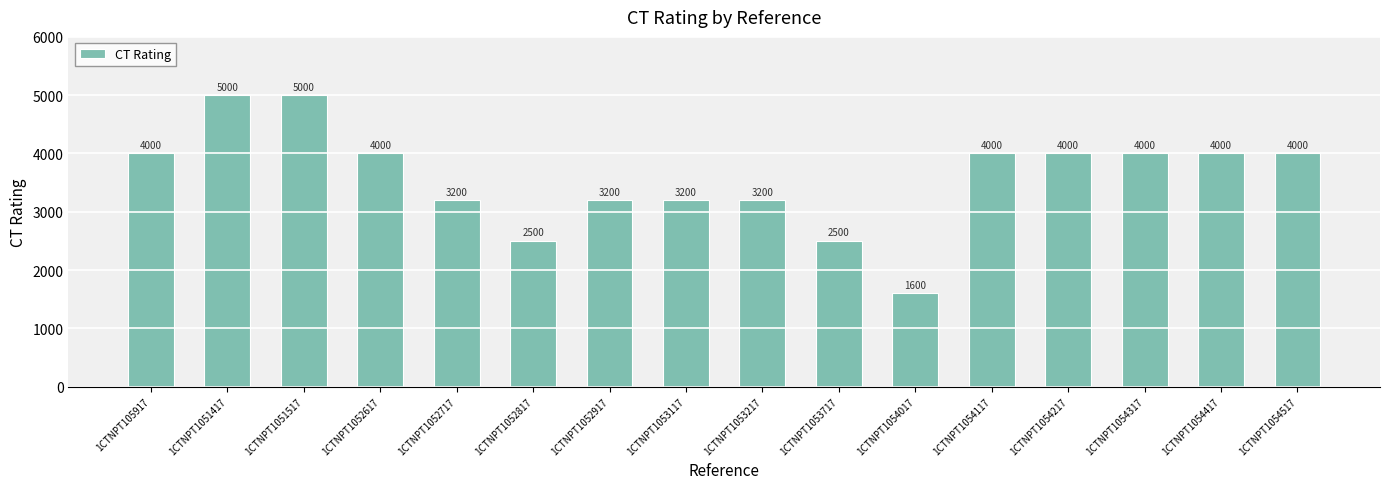

How many values are between 3200 and 4000?

11